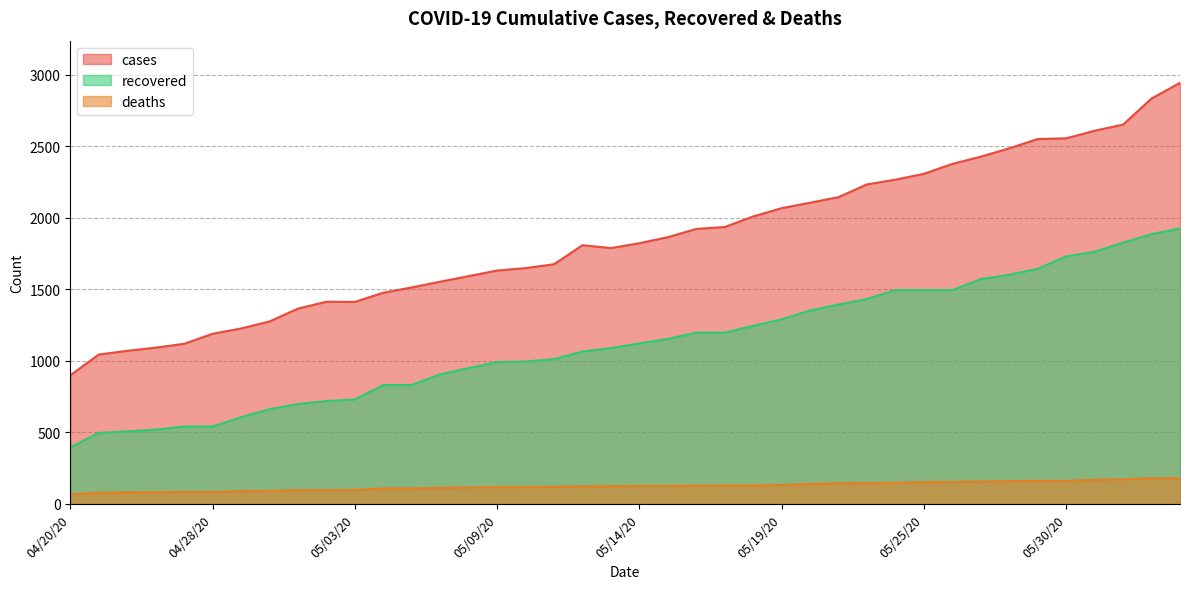

At which category is the sum across all series the highest?

06/10/20